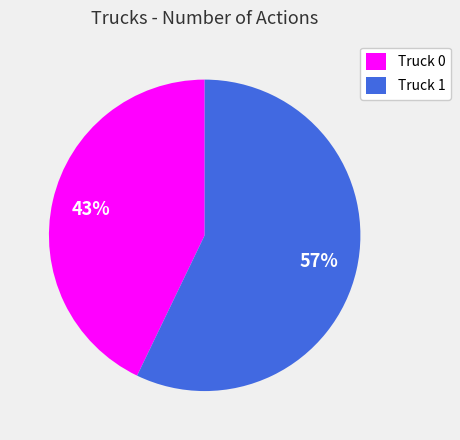

How many segments does this pie chart have?

2